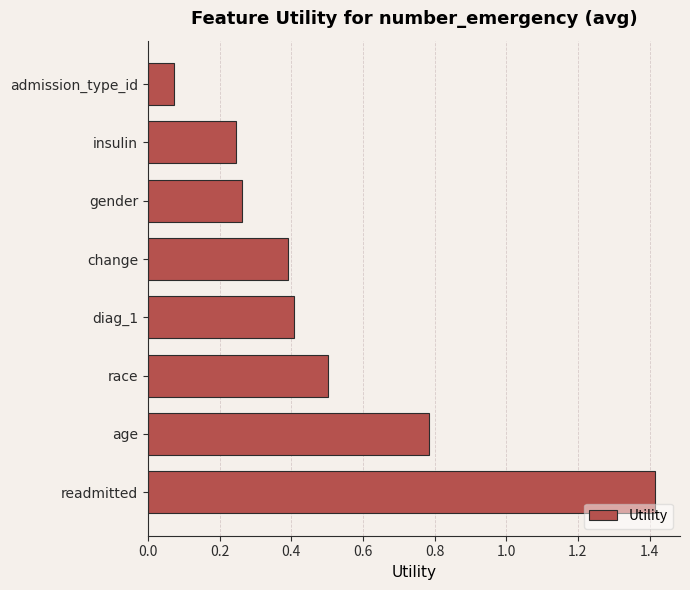

What is the difference between the maximum and minimum values?

1.3